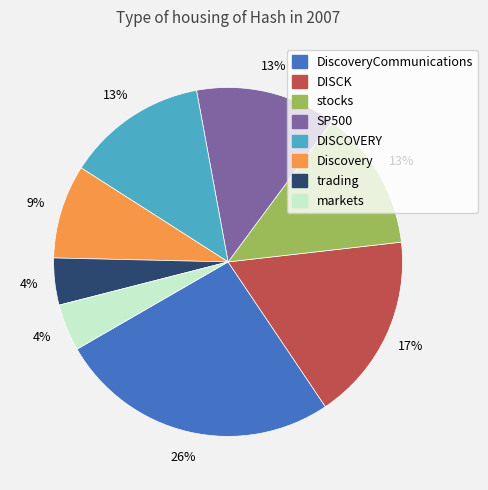

Count the number of slices in the pie.

8